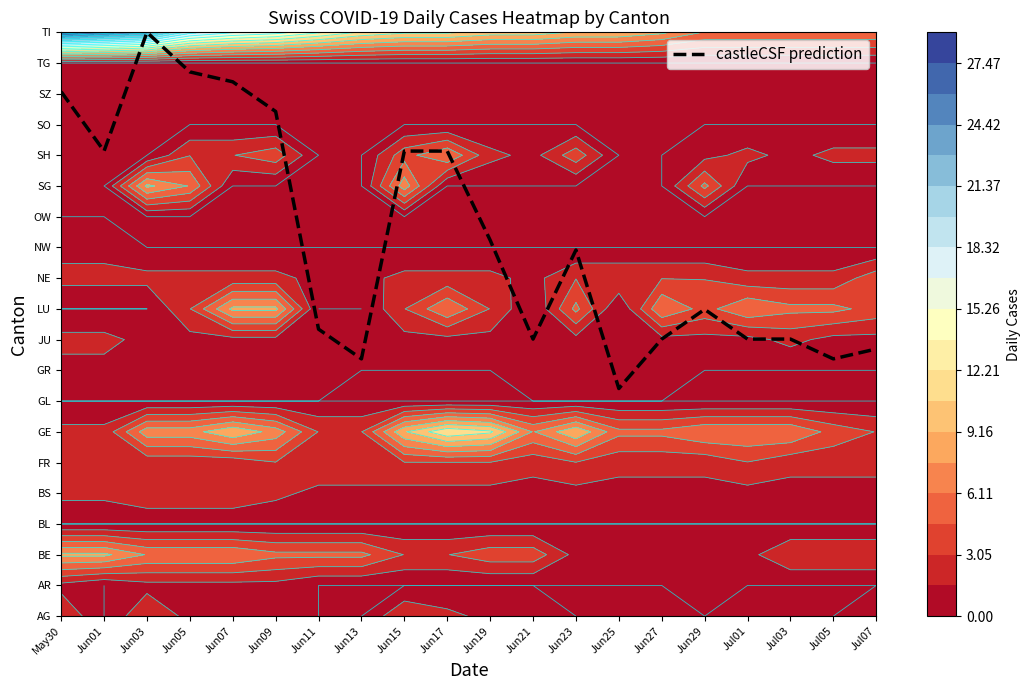

How many data points does each series have?

20